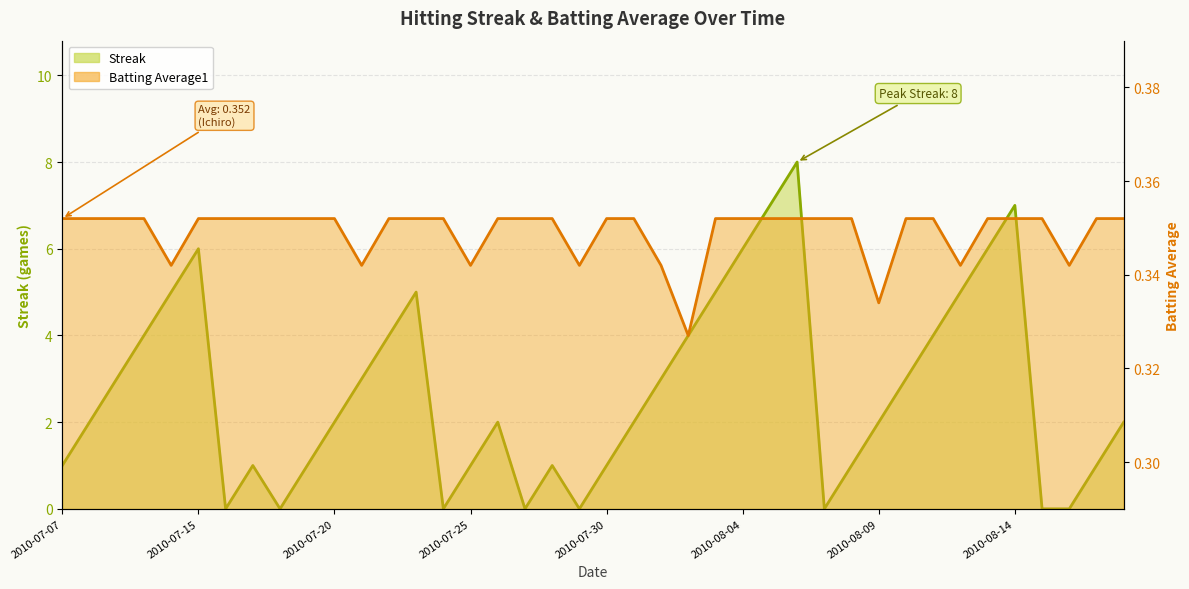

What is the label of the 13th point from the left?

2010-07-22